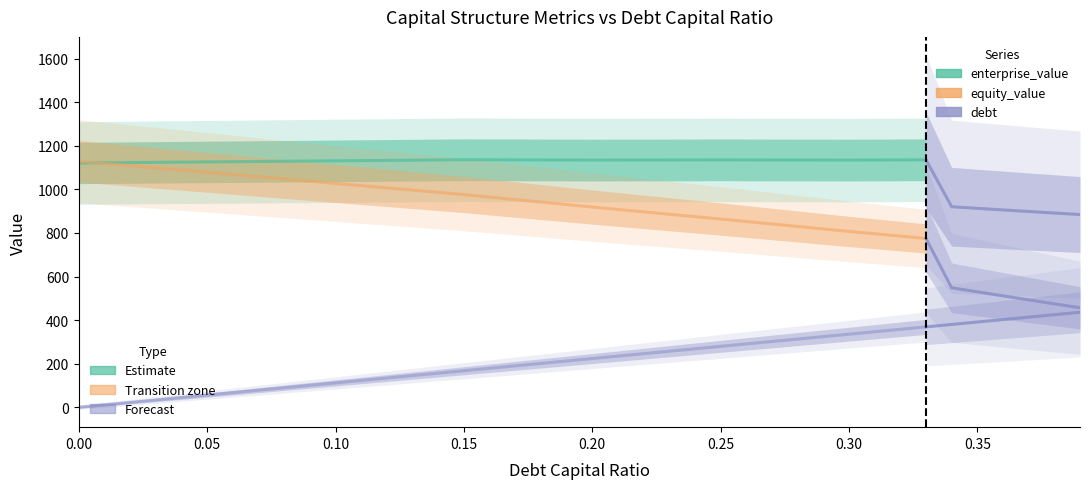

What is the spread (max minus min) of values at 0.15?

968.4